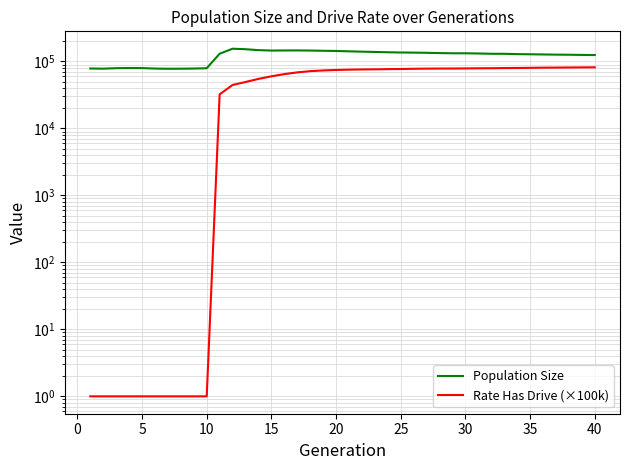

How many categories are shown in the chart?

40